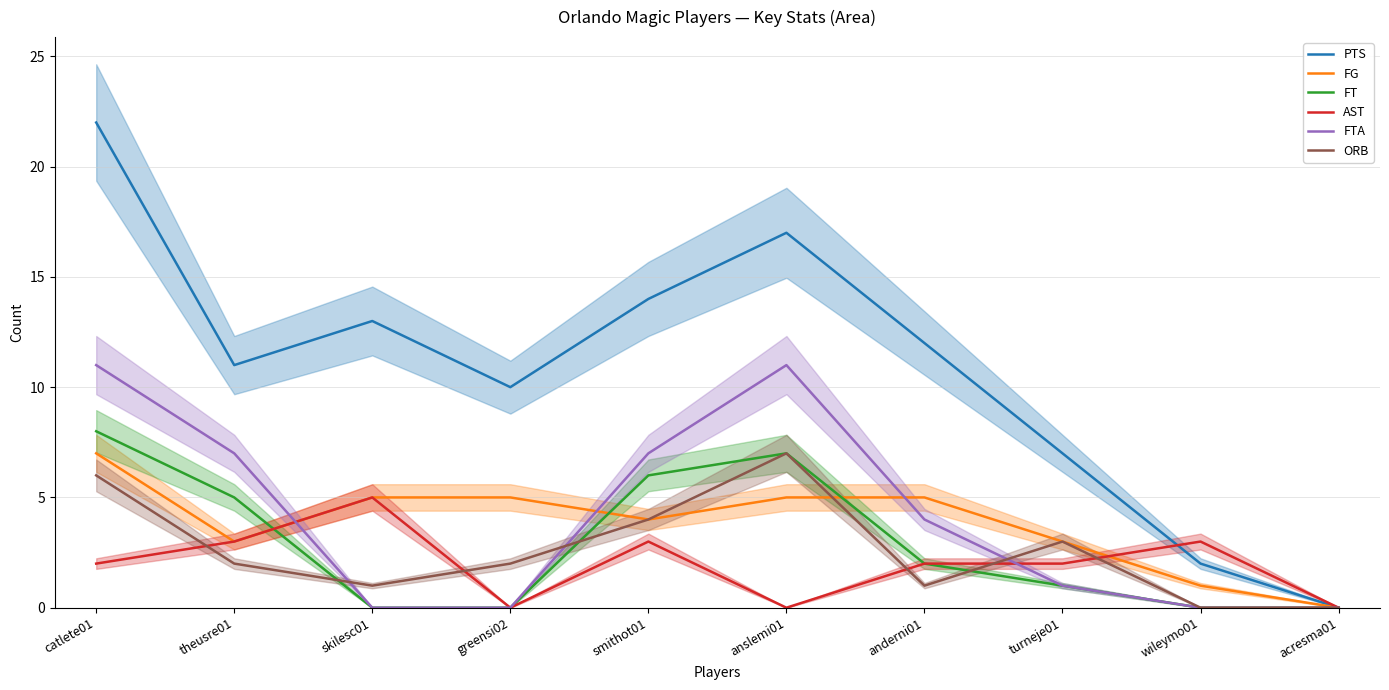

Does the chart have visible grid lines?

Yes